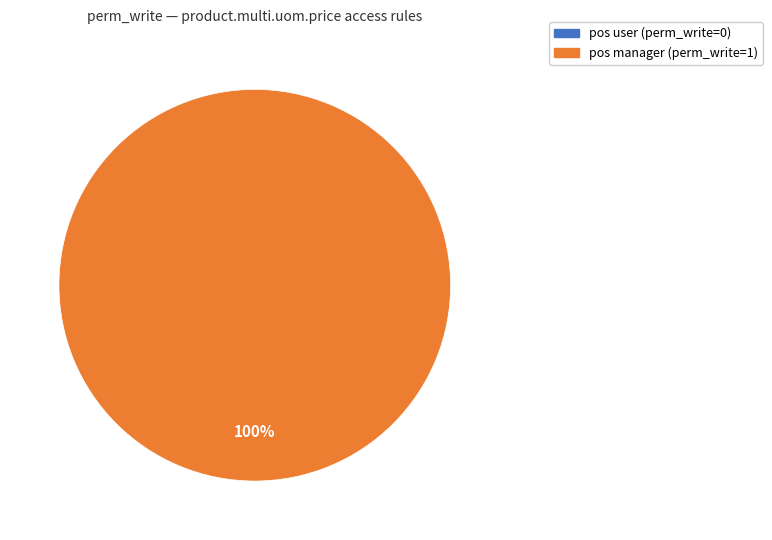

To the nearest percent, what is the difference between the access_product_multi_uom_price_user and access_product_multi_uom_price_manager slice percentages?

100%